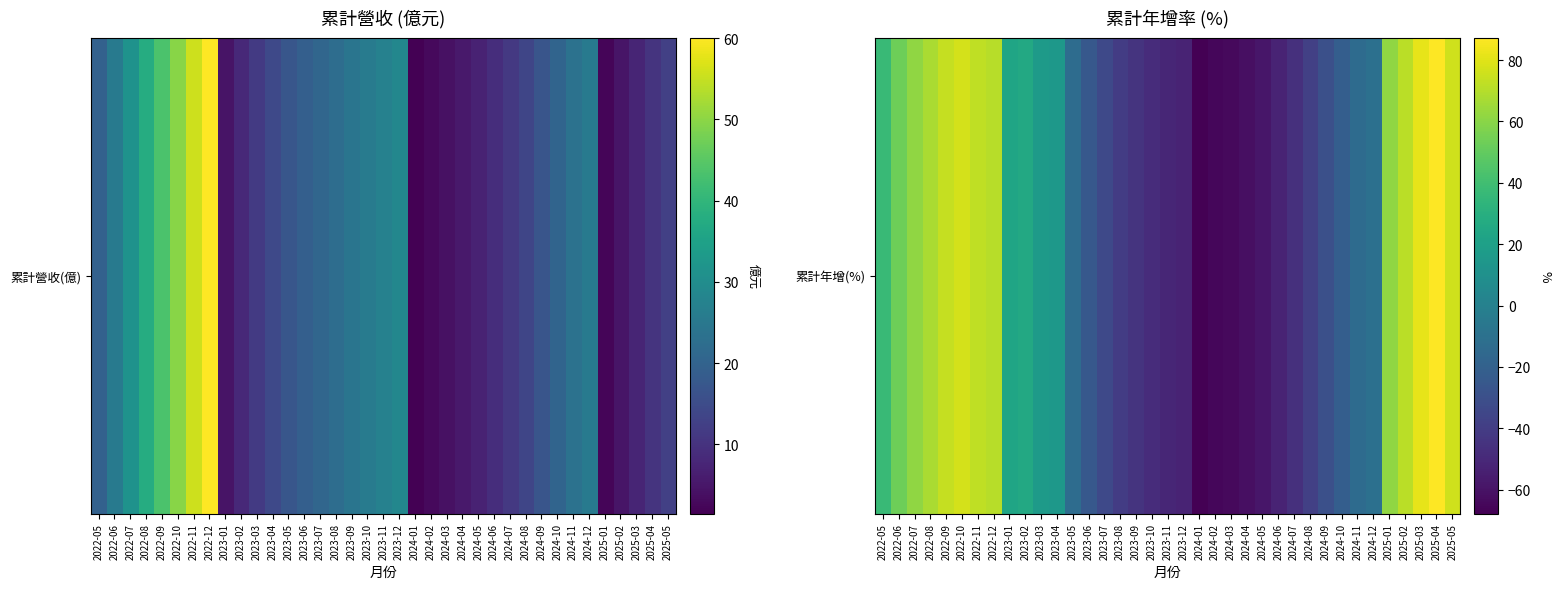

Which has a higher value, 2023-09 or 2024-02?

2023-09